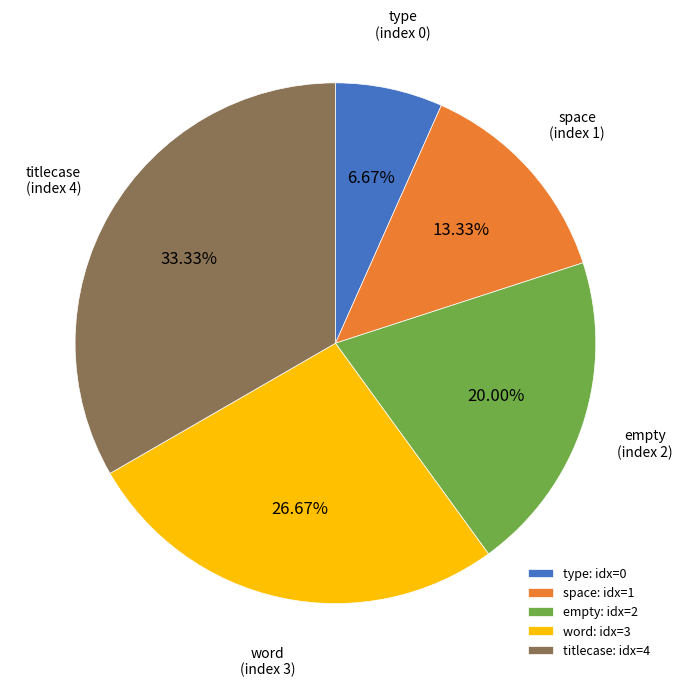

Do word: idx=3 and space: idx=1 together represent more than half of the pie?

No